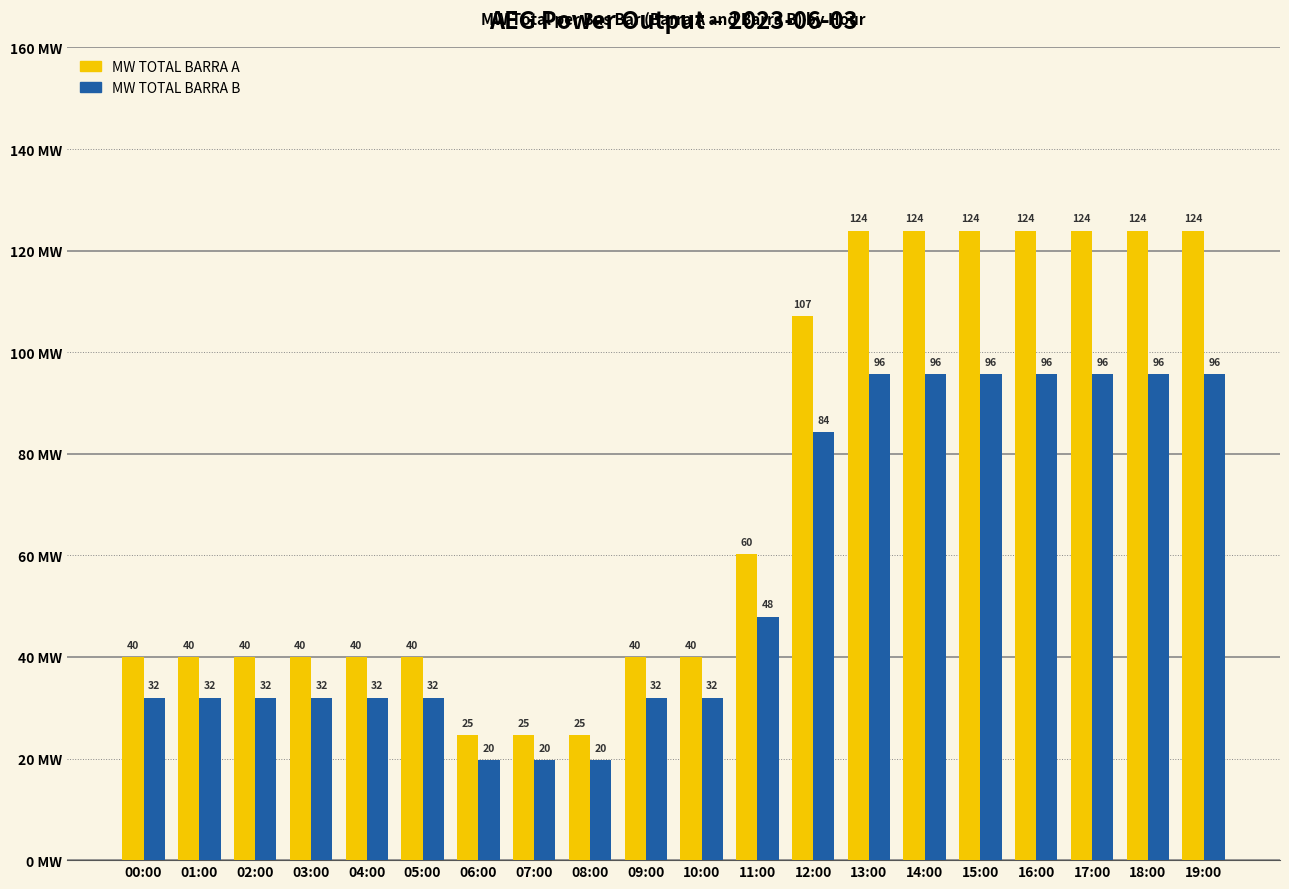

What is the highest value of the MW TOTAL BARRA A series?

123.9